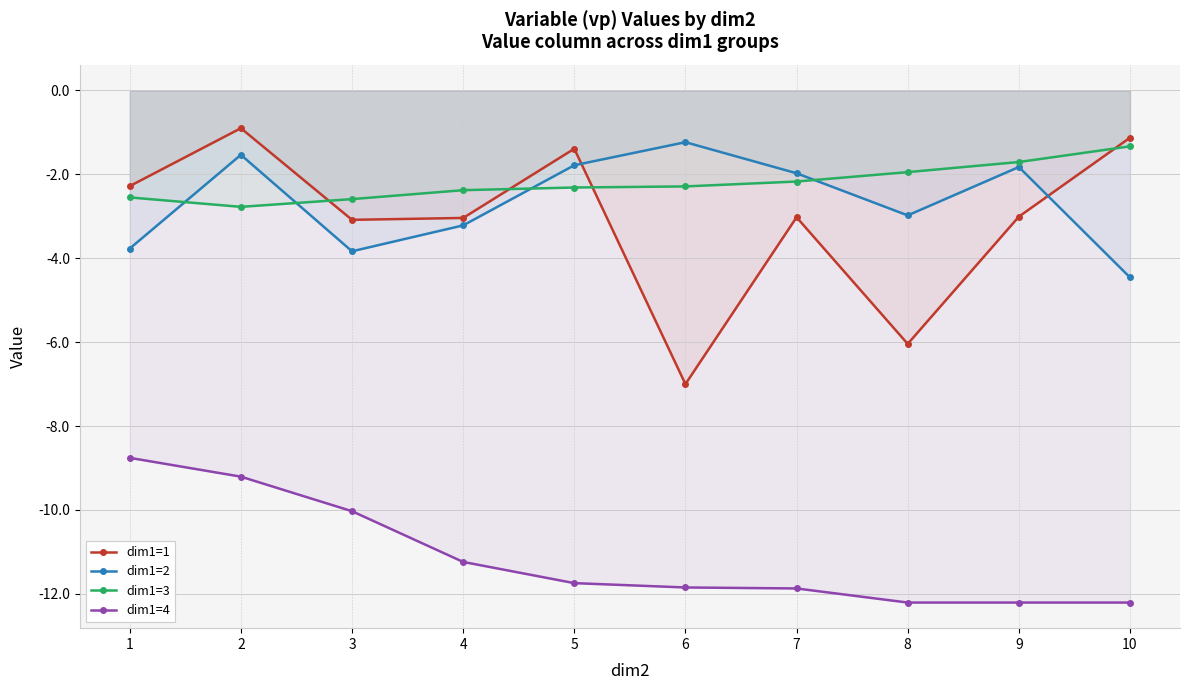

How many intersections are there between dim1=1 and dim1=3?

4